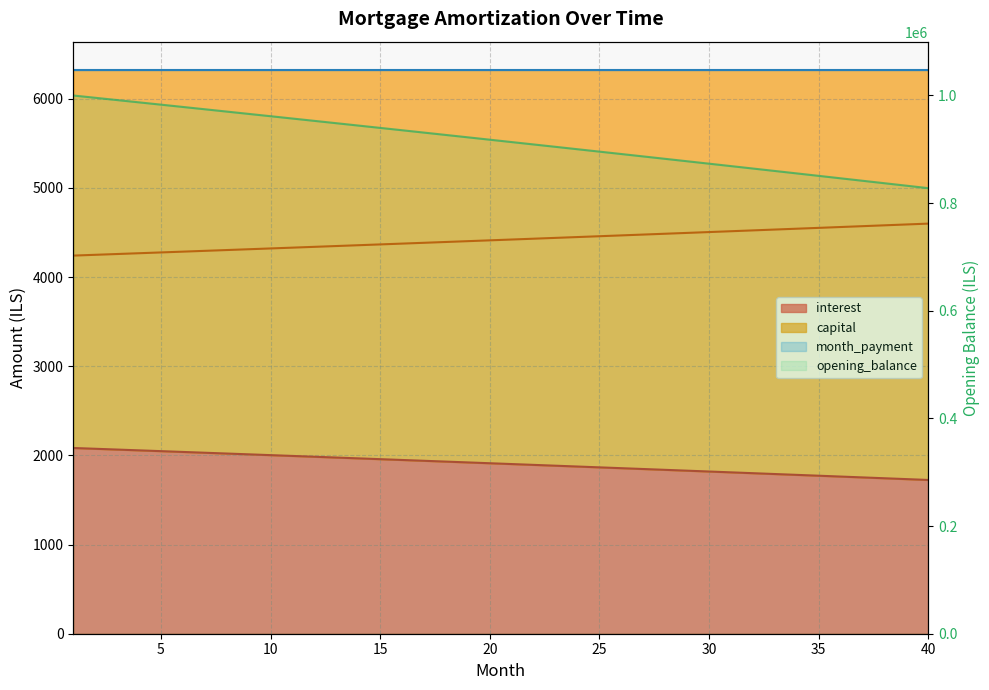

Approximately how many times larger is the value at 15 compared to 35?

1.1